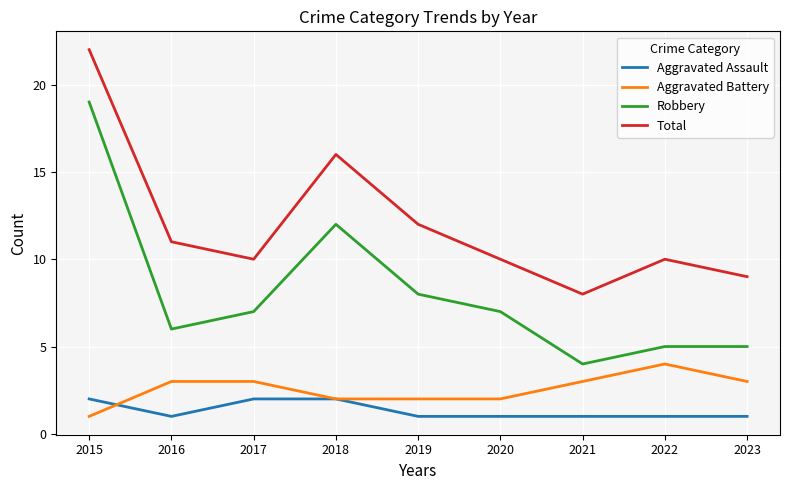

True or false: Aggravated Battery has a value of 3 at 2020.

False